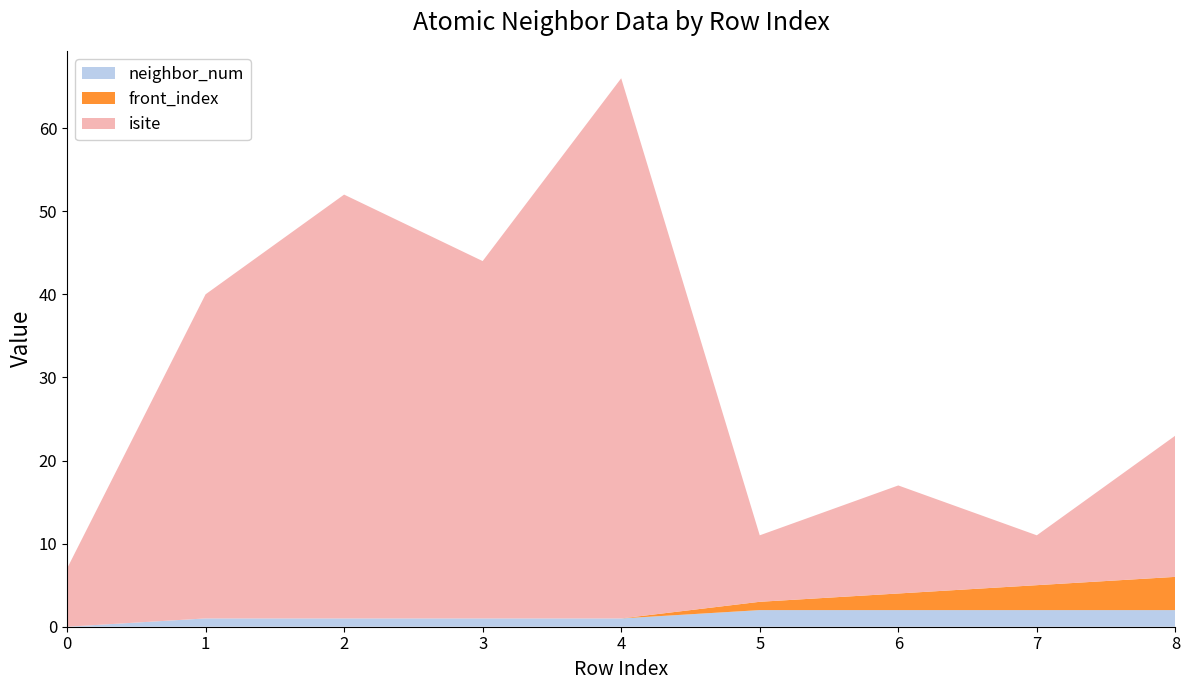

Reading right to left, transcribe all the data shown in this chart.

isite: 8=17	7=6	6=13	5=8	4=65	3=43	2=51	1=39	0=7
neighbor_num: 8=2	7=2	6=2	5=2	4=1	3=1	2=1	1=1	0=0
front_index: 8=4	7=3	6=2	5=1	4=0	3=0	2=0	1=0	0=0